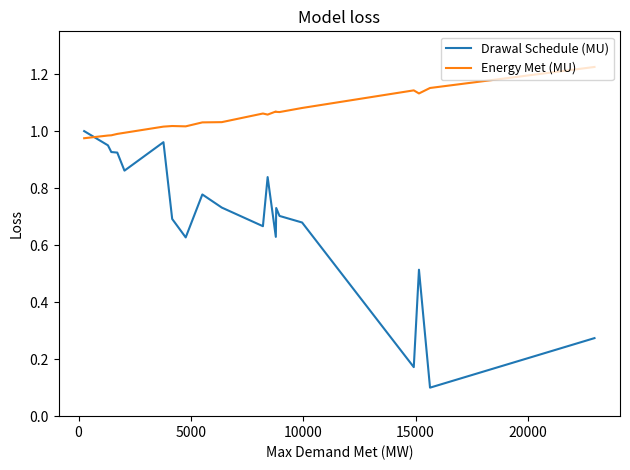

List the series in order of their overall mean, lowest first.

Drawal Schedule (MU), Energy Met (MU)